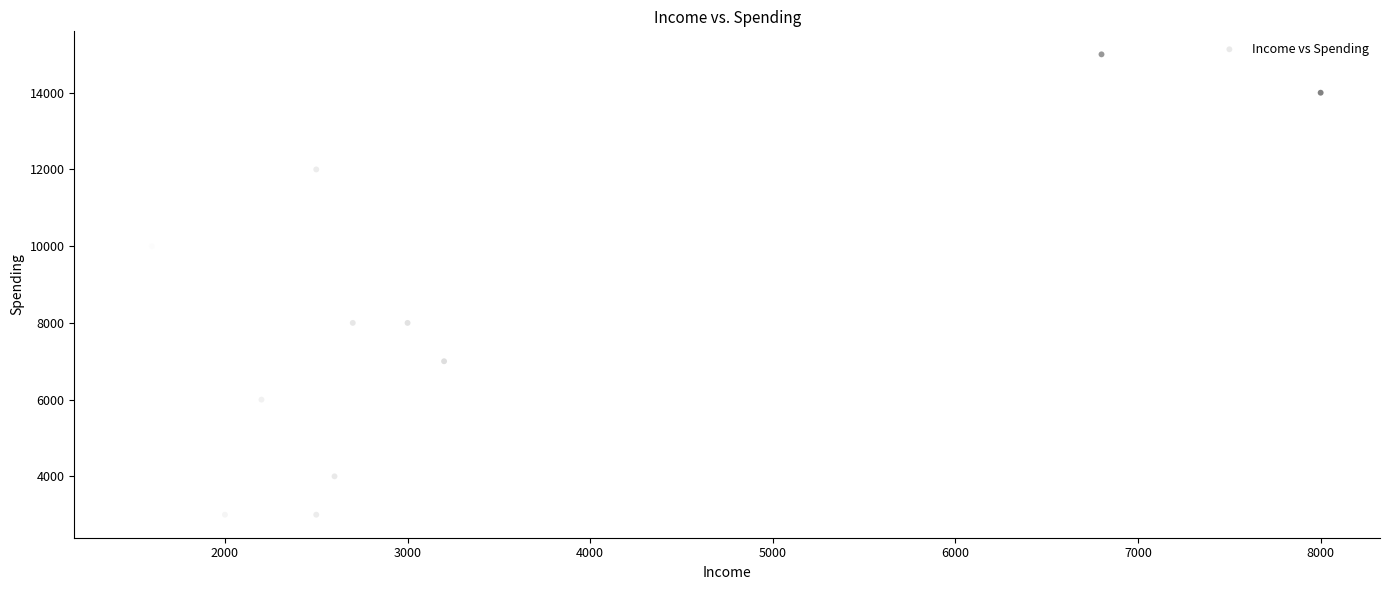

What is the average X value?

3217